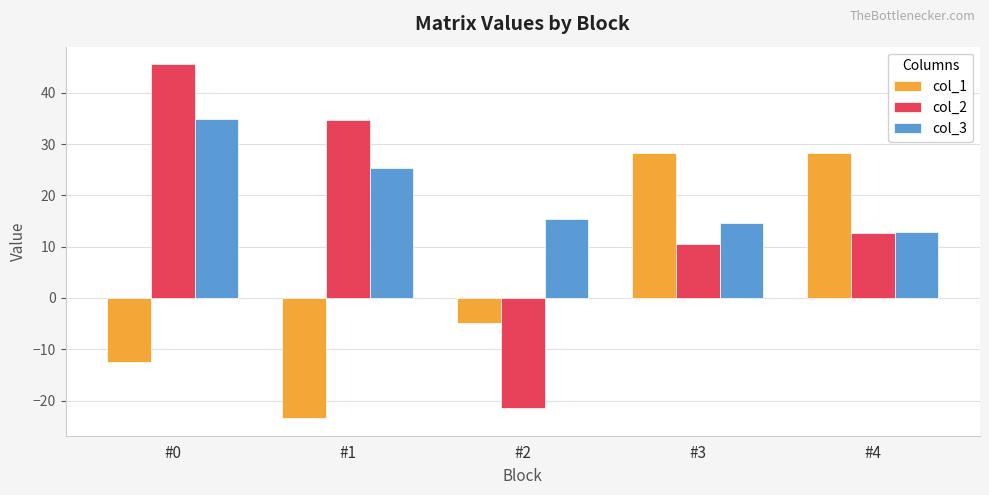

What is the difference between the col_1 values at #1 and #2?

18.6